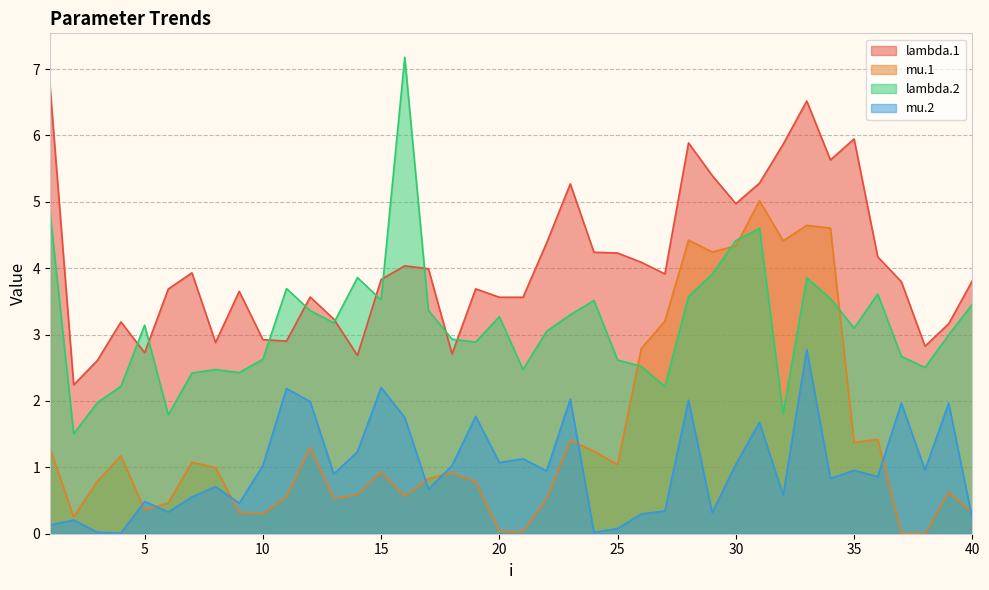

What are all the series names shown in the legend?

lambda.1, mu.1, lambda.2, mu.2